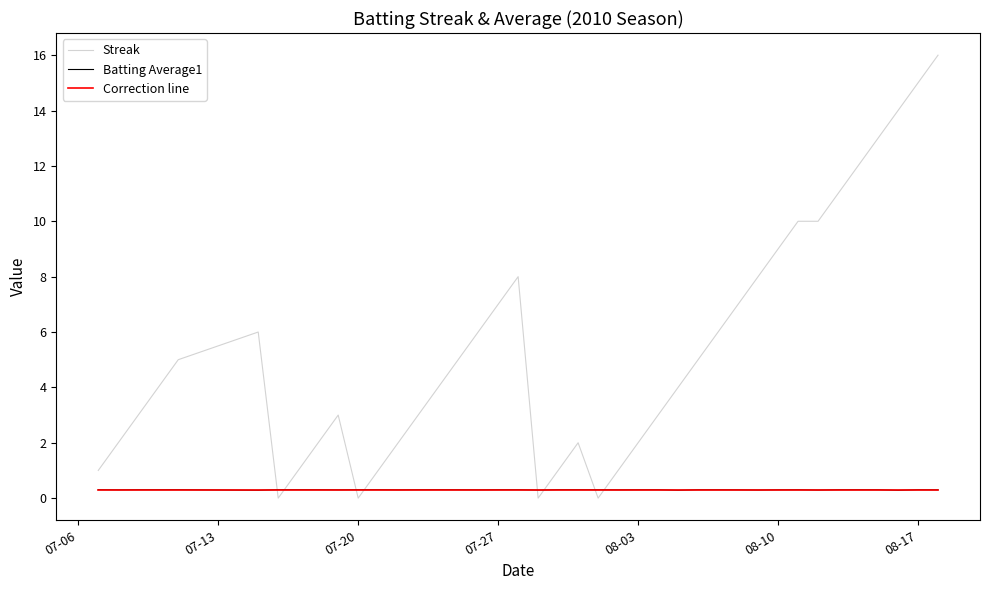

Which series ends up on top after the final intersection of Streak and Batting Average1?

Streak